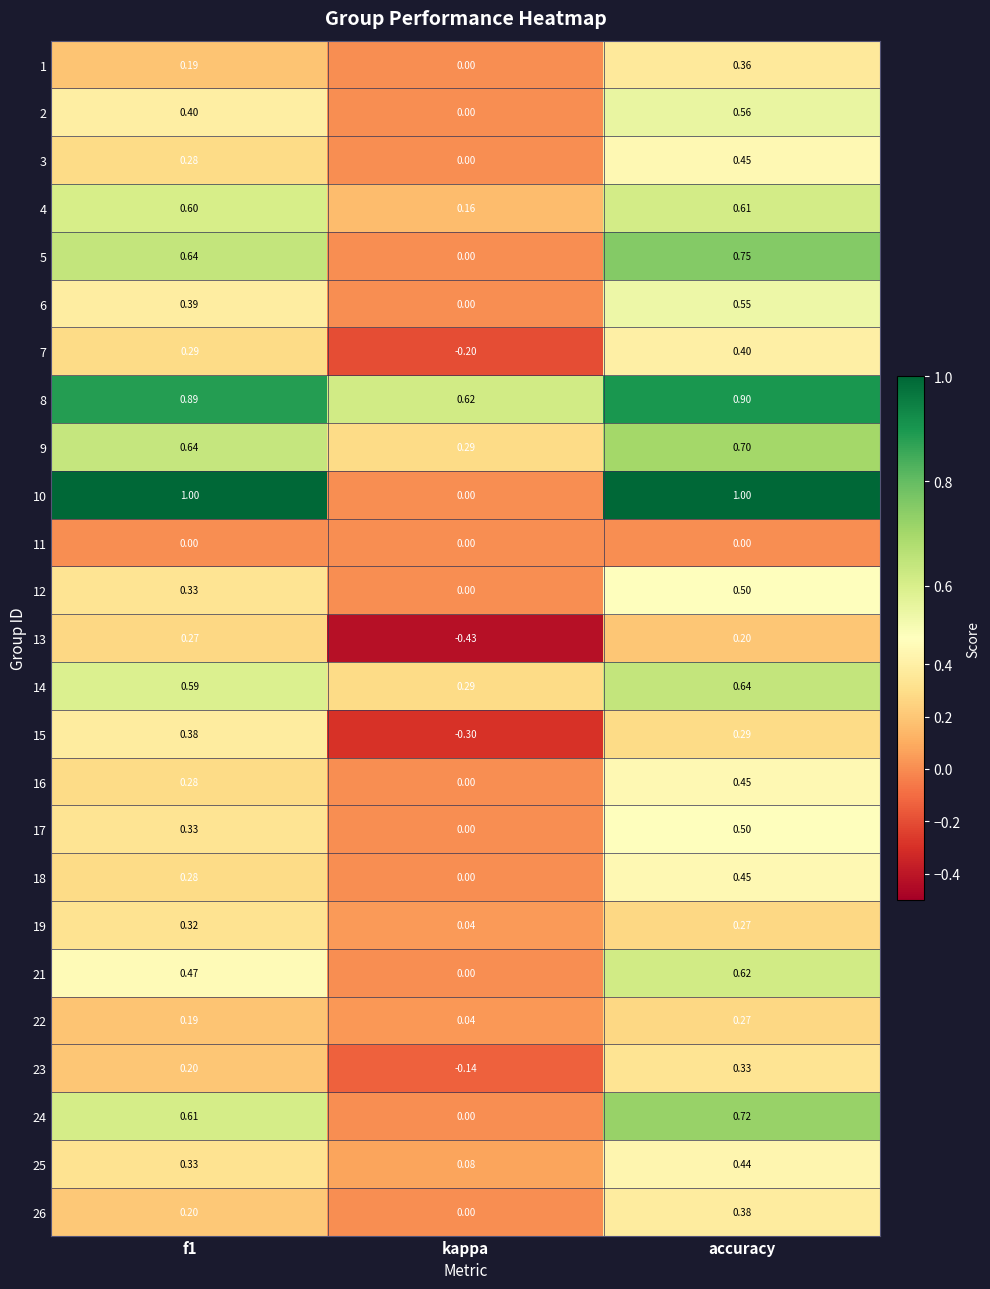

Which category has the highest value in the 24 series?

accuracy